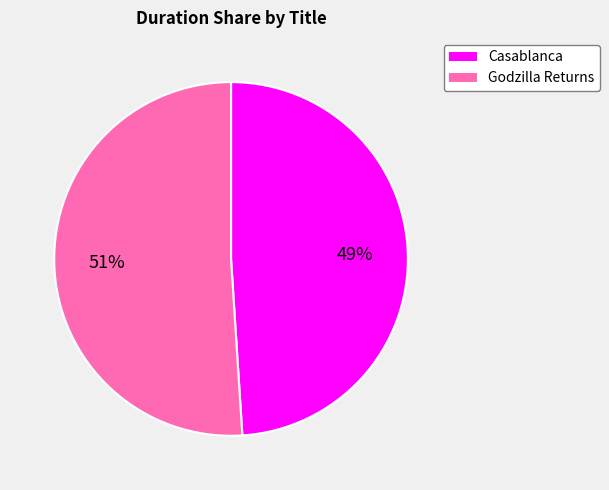

Is the sum of Casablanca and Godzilla Returns greater than half?

Yes